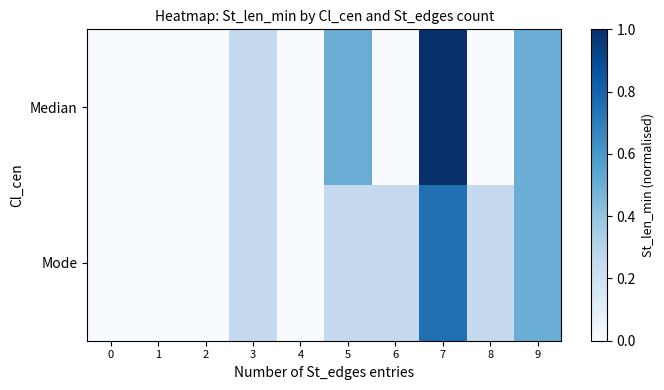

Rank the series by their maximum value, from lowest to highest.

Mode, Median